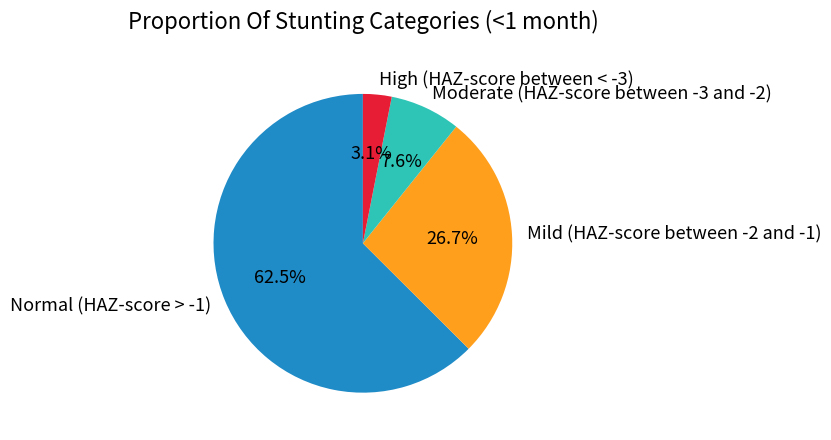

How many segments does this pie chart have?

4